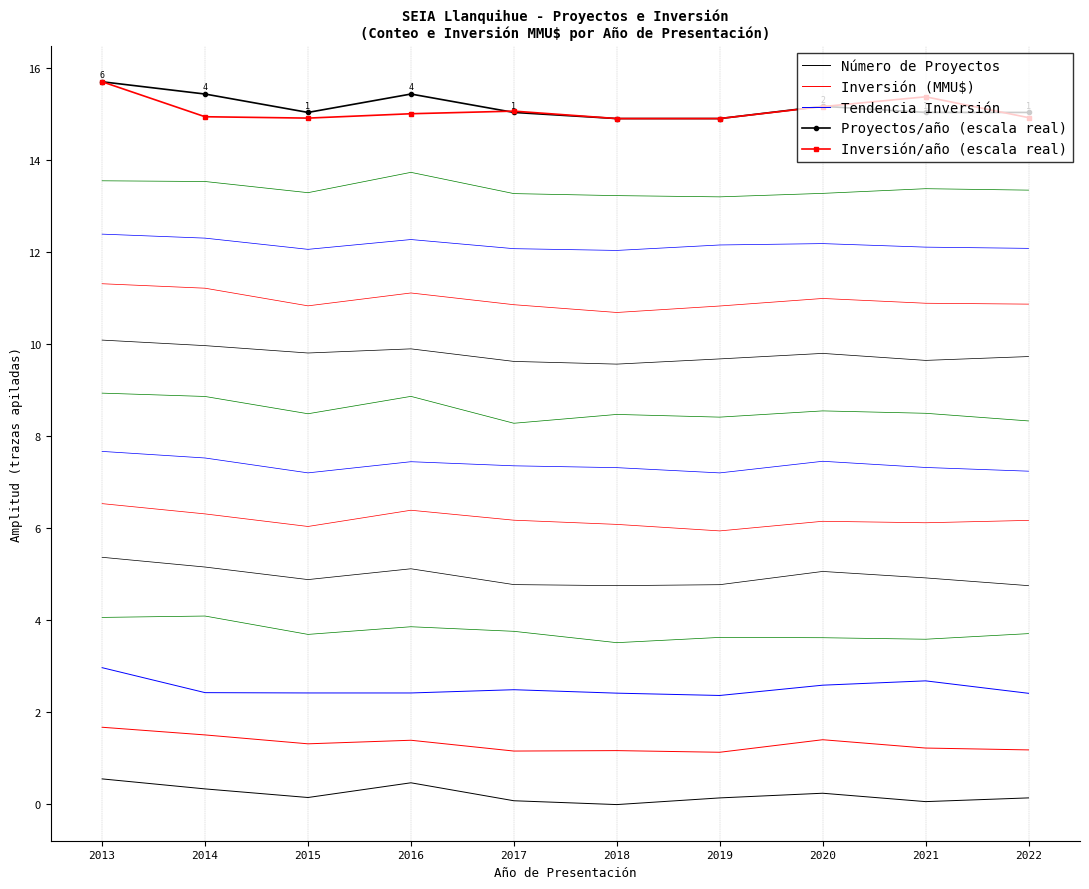

True or false: Inversión/año (escala real) has a value of 15.1 at 2017.

True